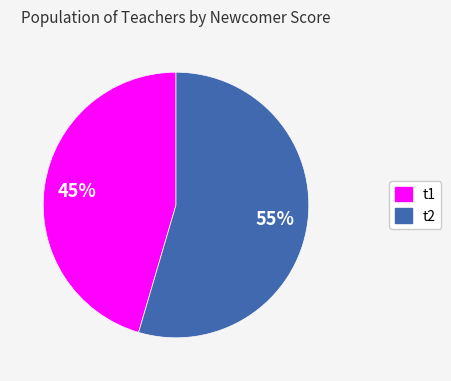

Is there any slice that represents more than half of the pie?

Yes